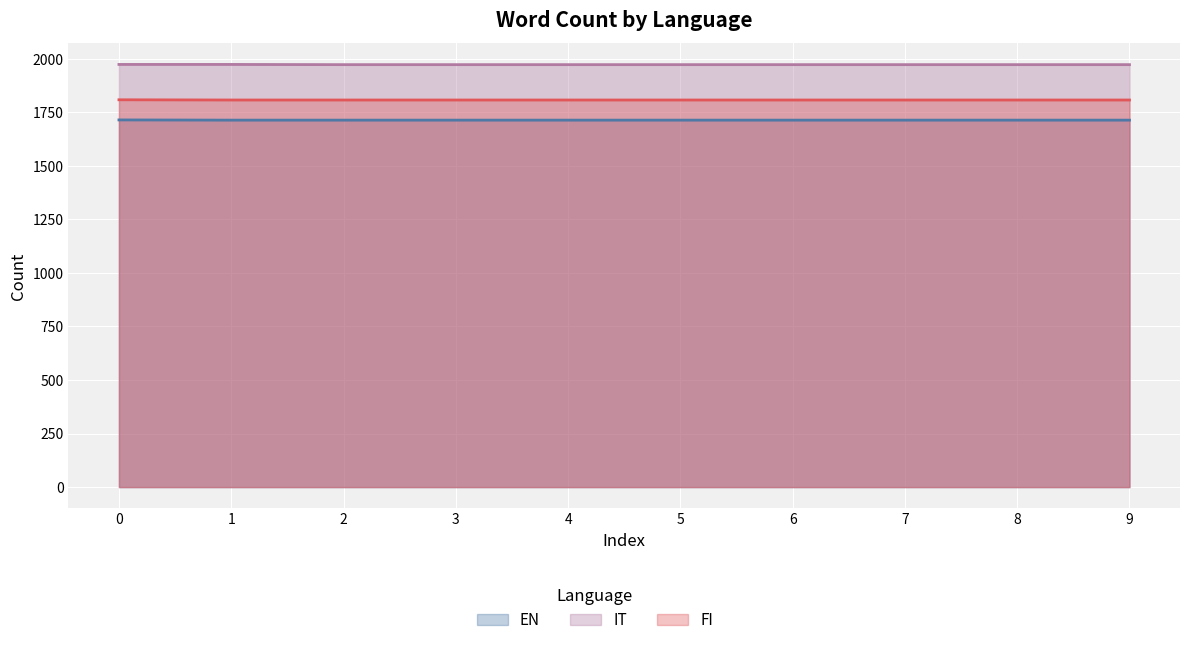

Which series has the largest range (max minus min)?

EN